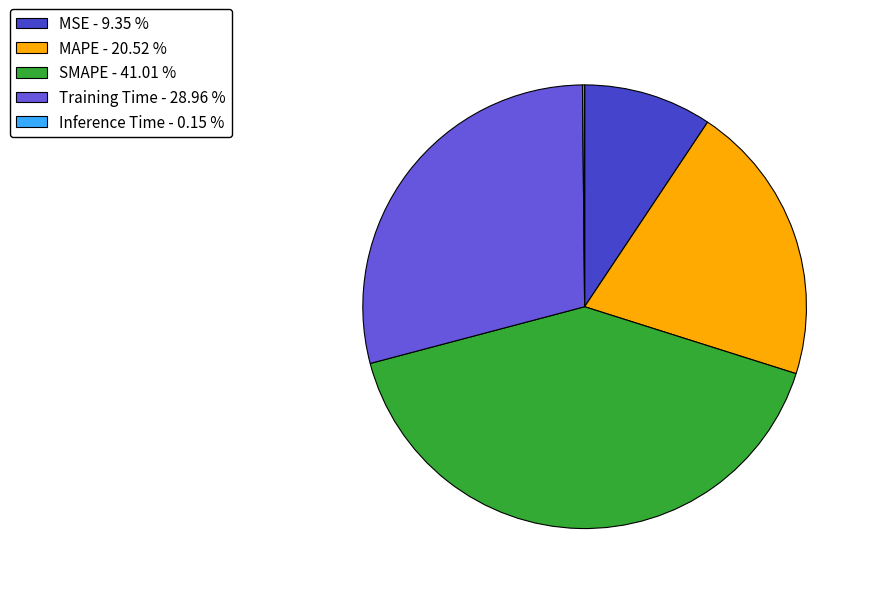

Which has a higher value, SMAPE - 41.01 % or Training Time - 28.96 %?

SMAPE - 41.01 %